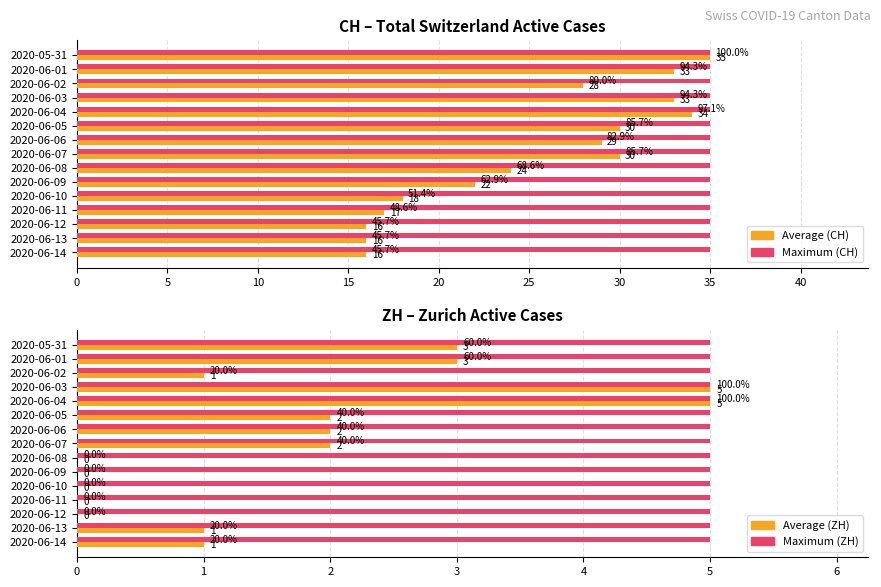

The value of ZH at 2020-06-12 is 0.0. True or false?

True